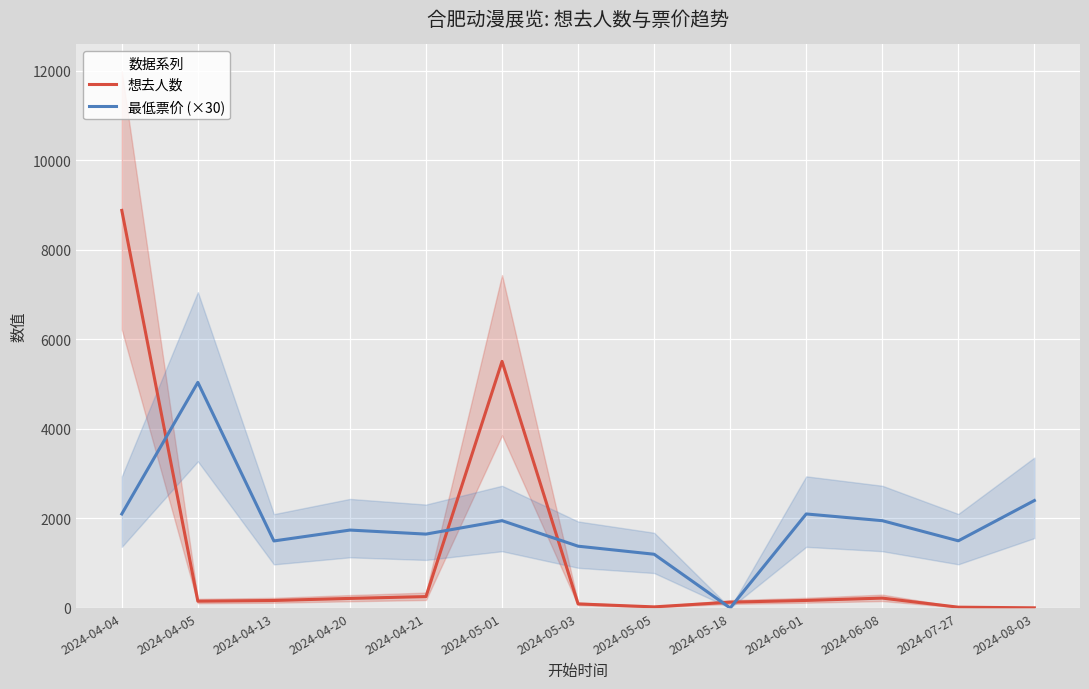

What is the difference between the maximum and minimum values in the 想去人数 series?

8879